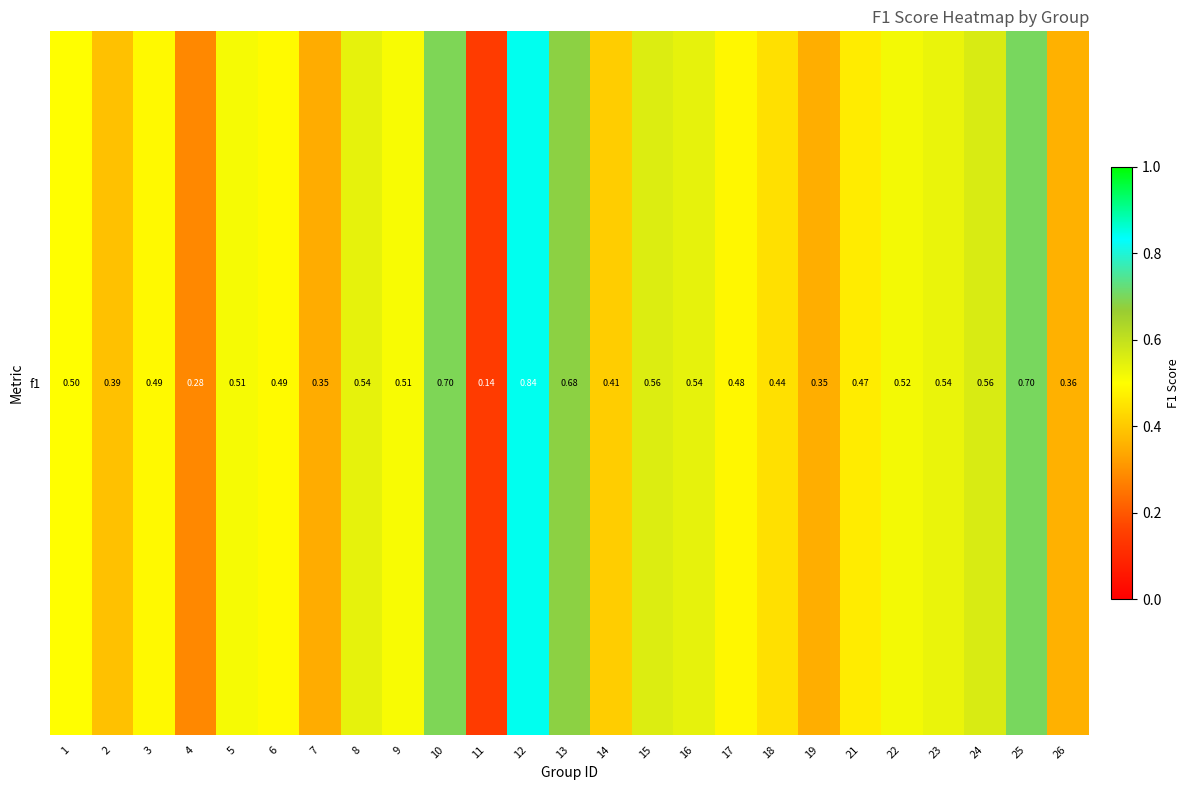

What value does the data have at 19?

0.3